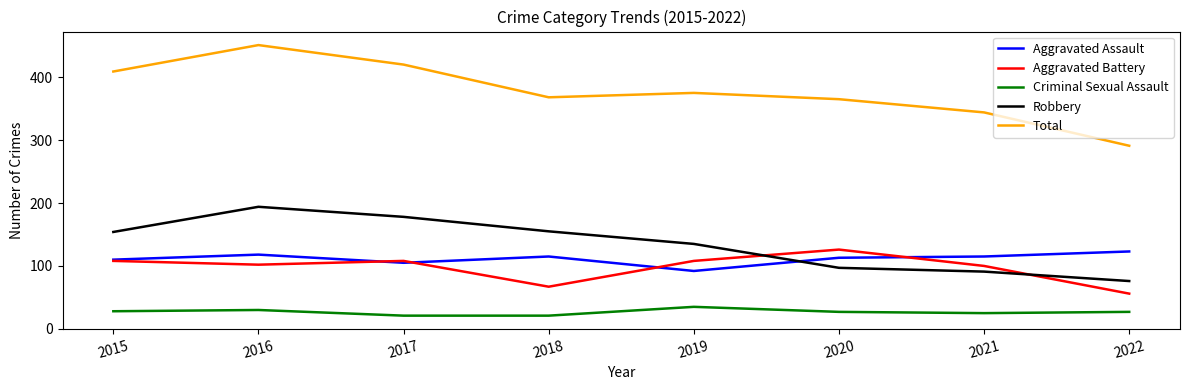

Which series has the largest range (max minus min)?

Total